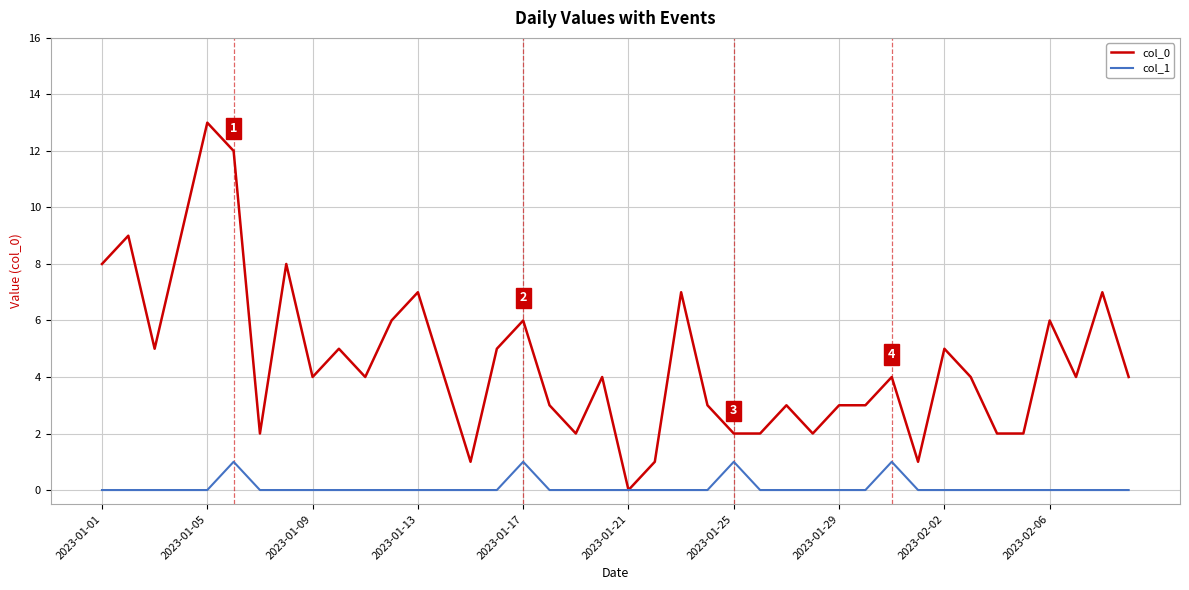

What is the greatest value displayed?

13